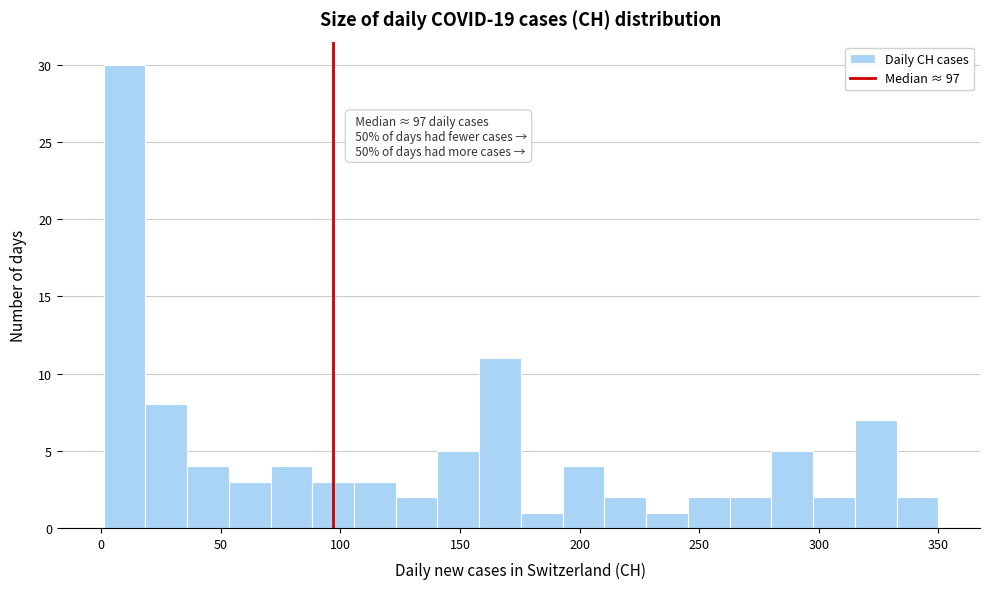

Read against the x-axis, roughly where is the centre of the tallest bar?

10